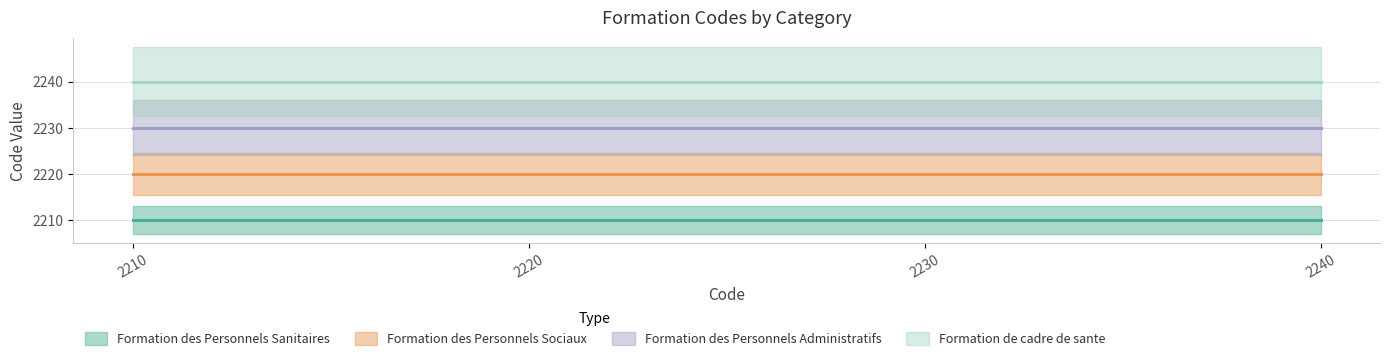

Is this an area chart (filled region under the line)?

No